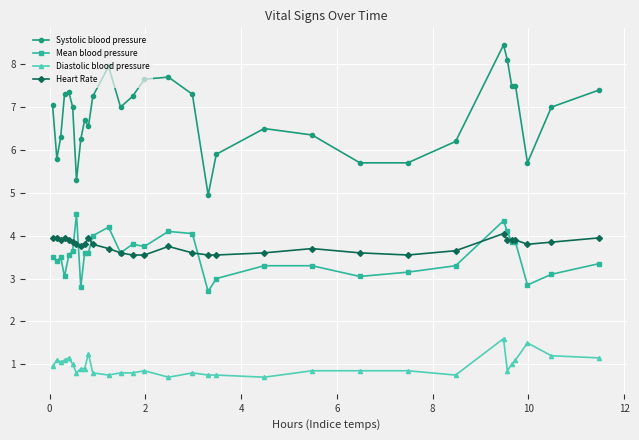

What is the minimum value shown in the chart?

0.7